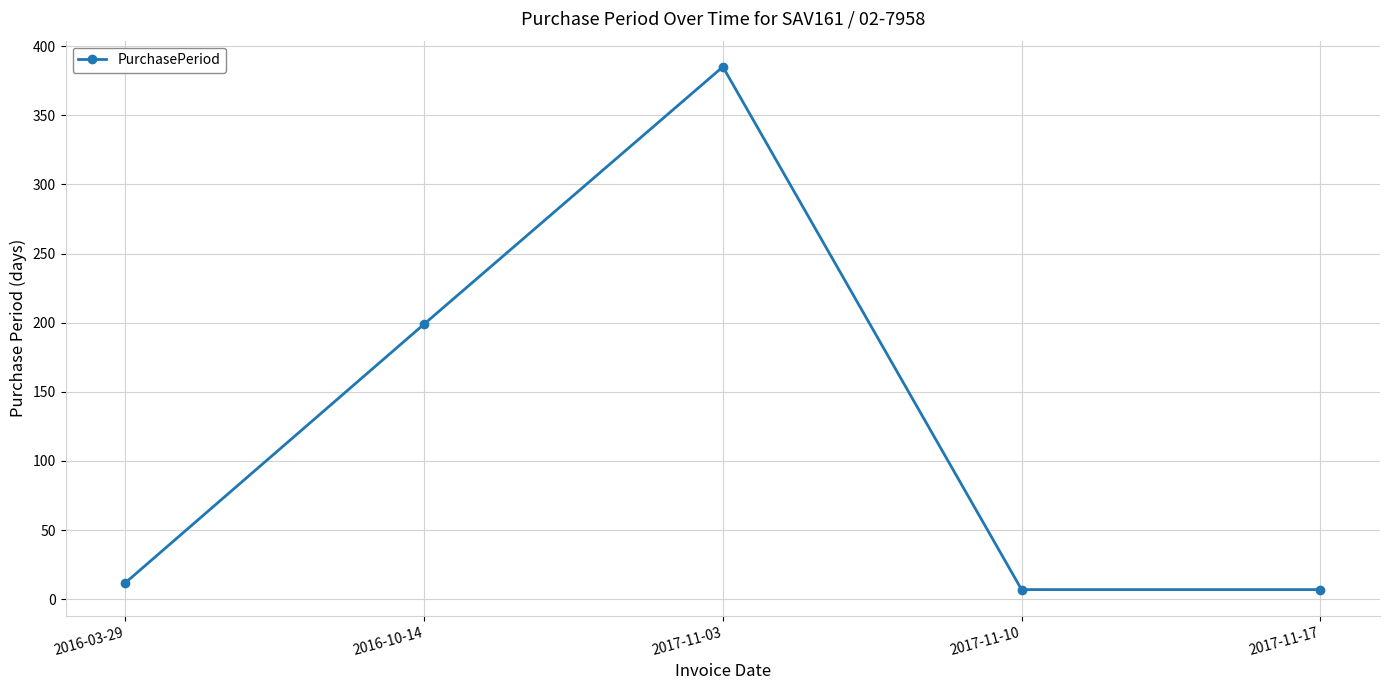

True or false: there are more than 1 points higher than both neighbors.

False